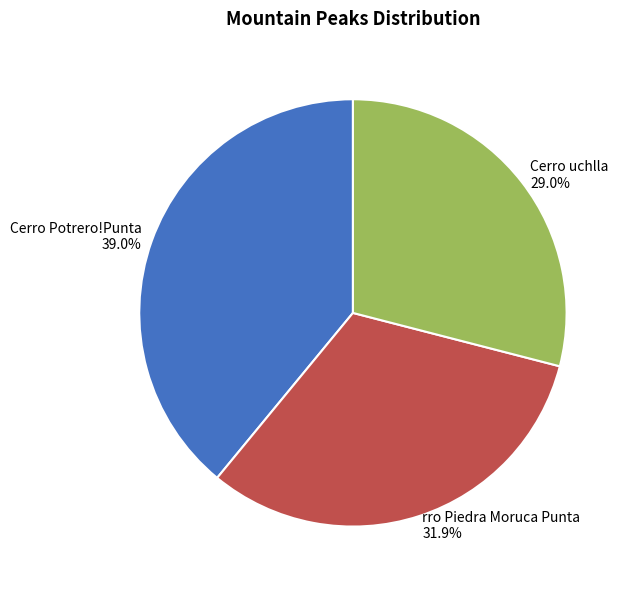

Between rro Piedra Moruca Punta and Cerro uchlla, which is larger?

rro Piedra Moruca Punta